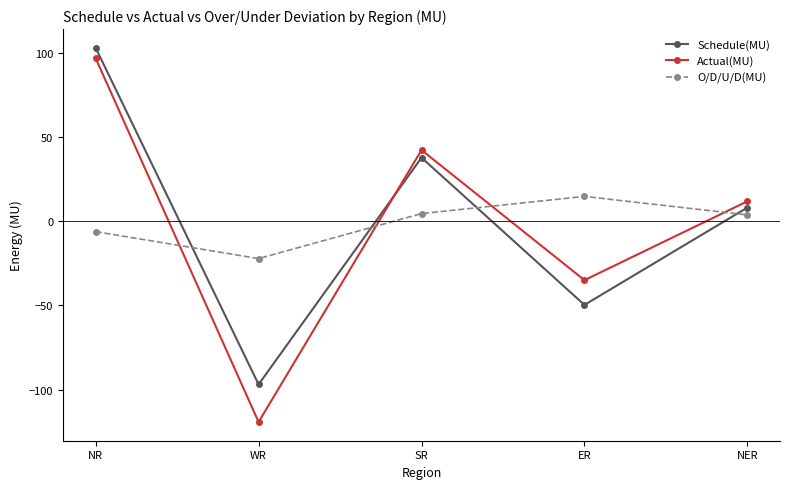

True or false: Schedule(MU) has a value of 102.9 at NR.

True